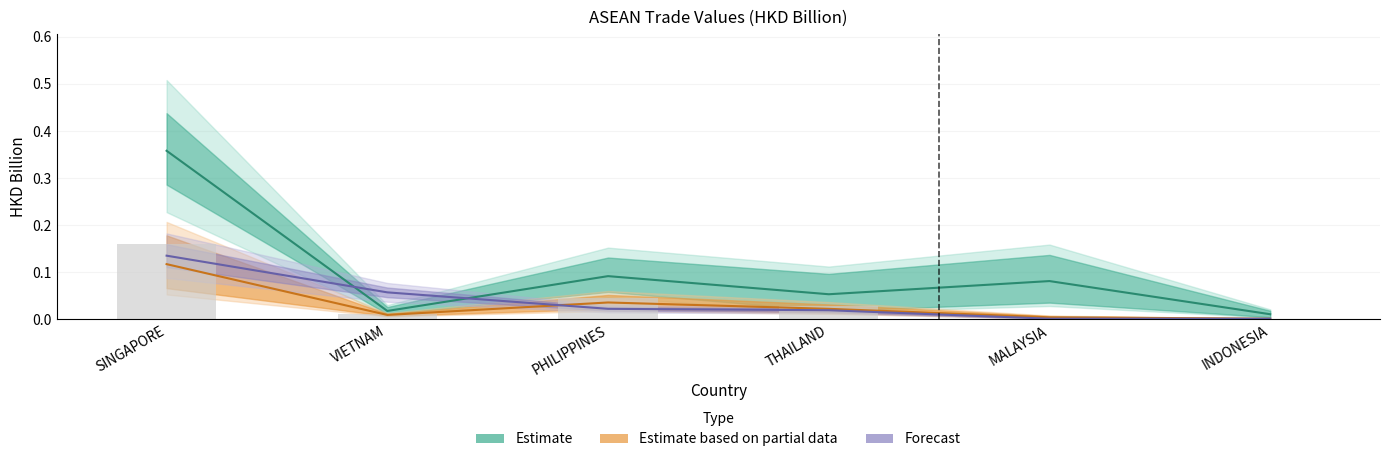

What is the sum of all Forecast values?

0.2